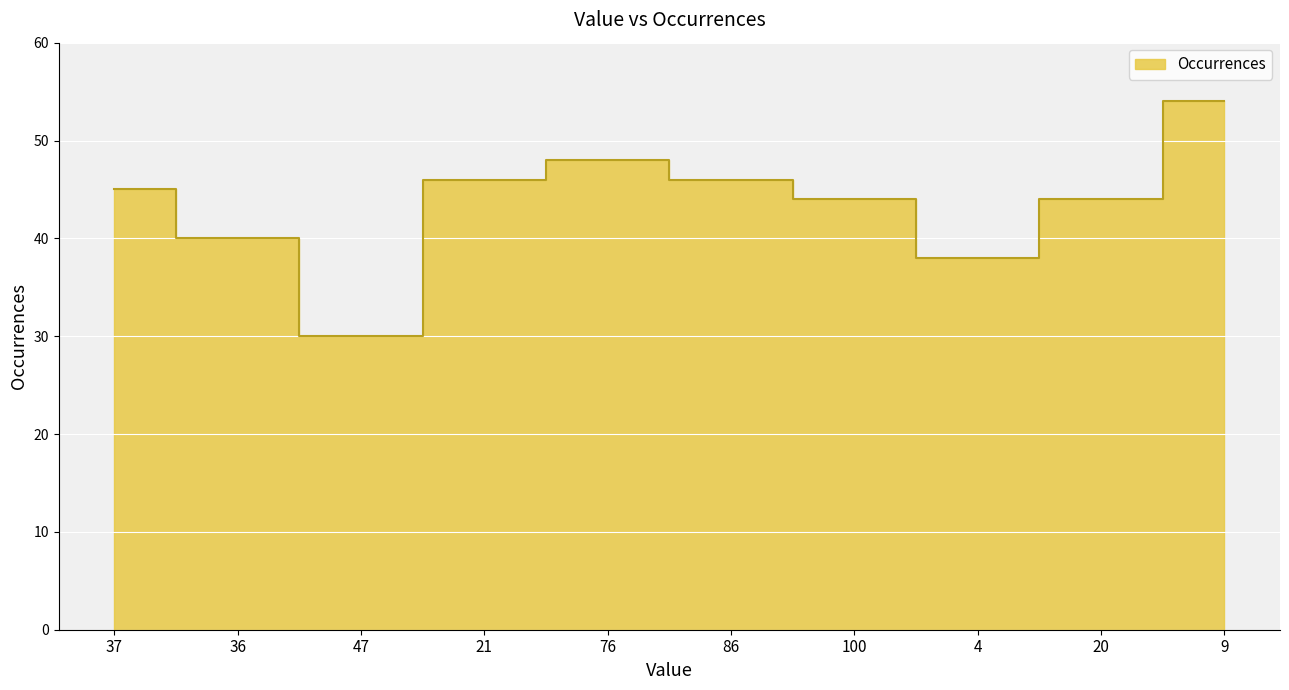

At which label does the data first exceed 45?

21